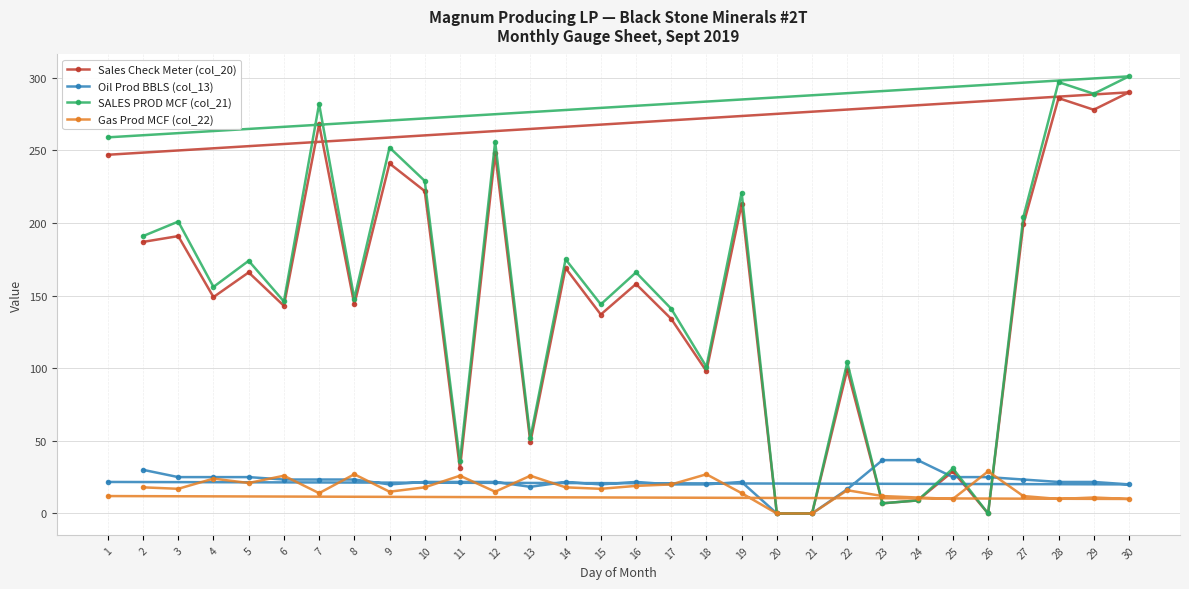

What is the difference between the highest and lowest values at 2?

173.0